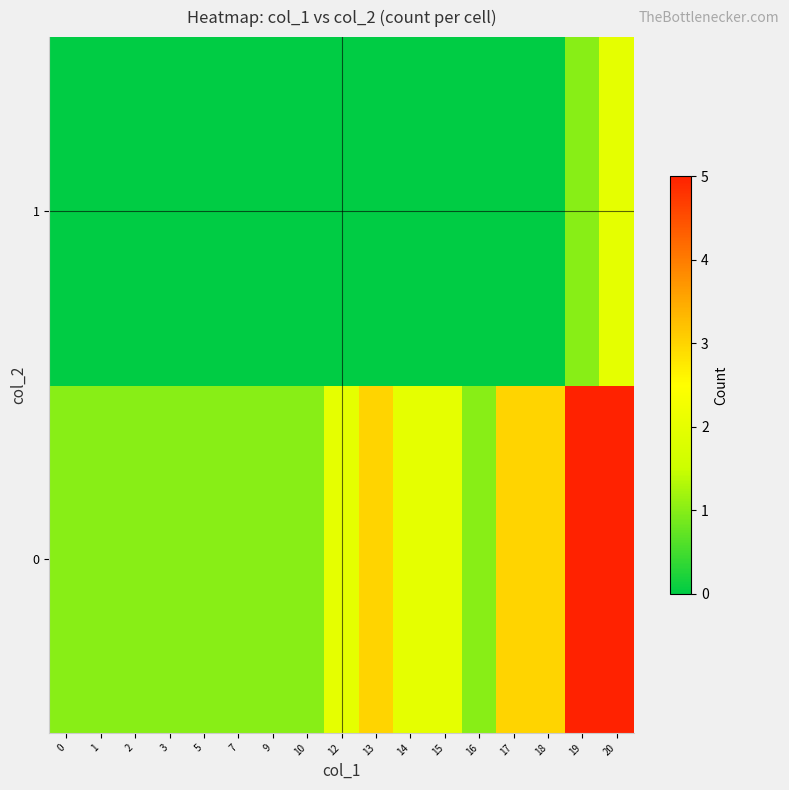

What is the spread (max minus min) of values at 15?

2